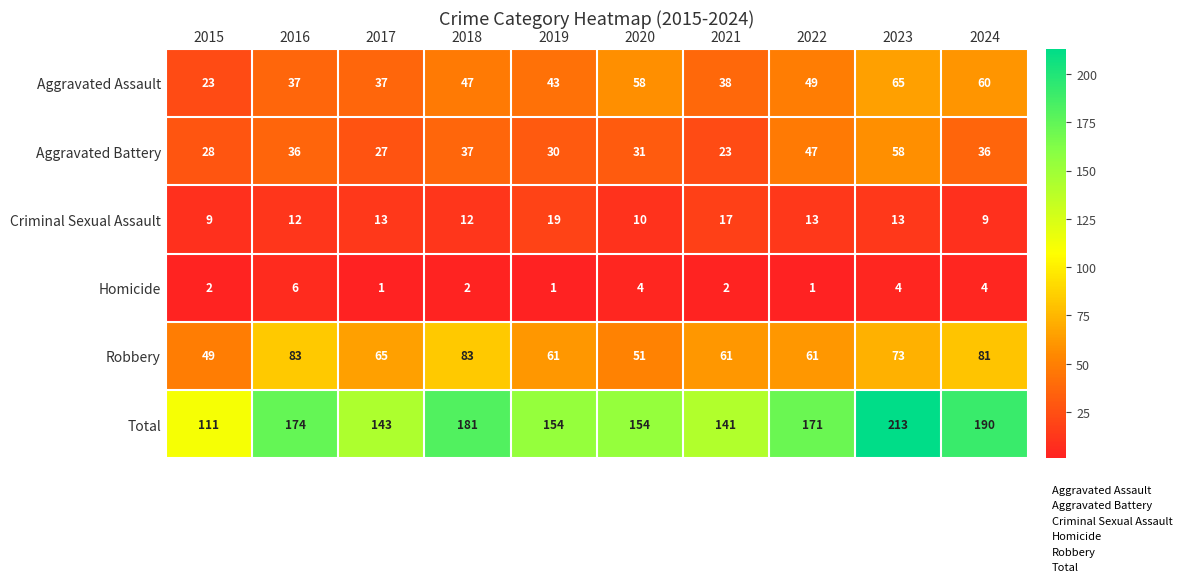

Rank the series at 2021 from highest to lowest value.

Total, Robbery, Aggravated Assault, Aggravated Battery, Criminal Sexual Assault, Homicide